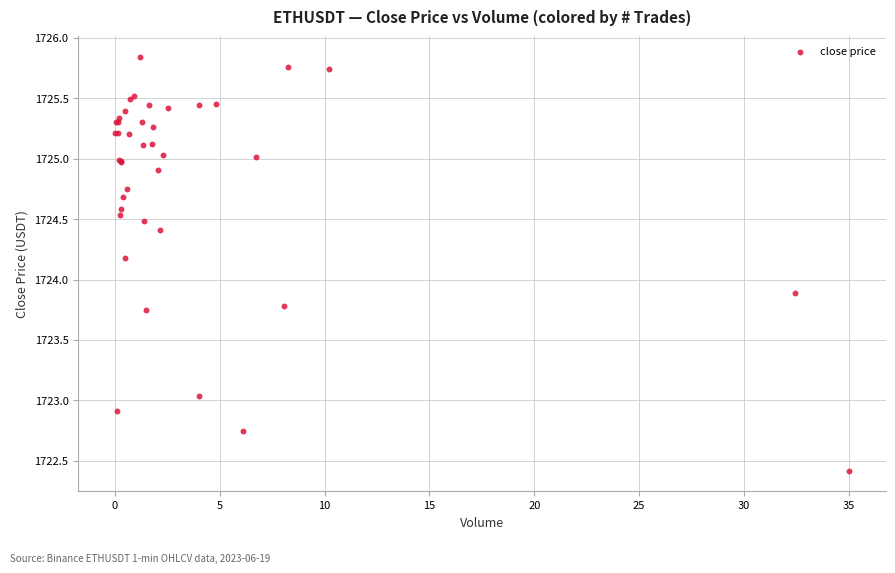

What Y value in the scatter plot is closest to 1724?

1723.9